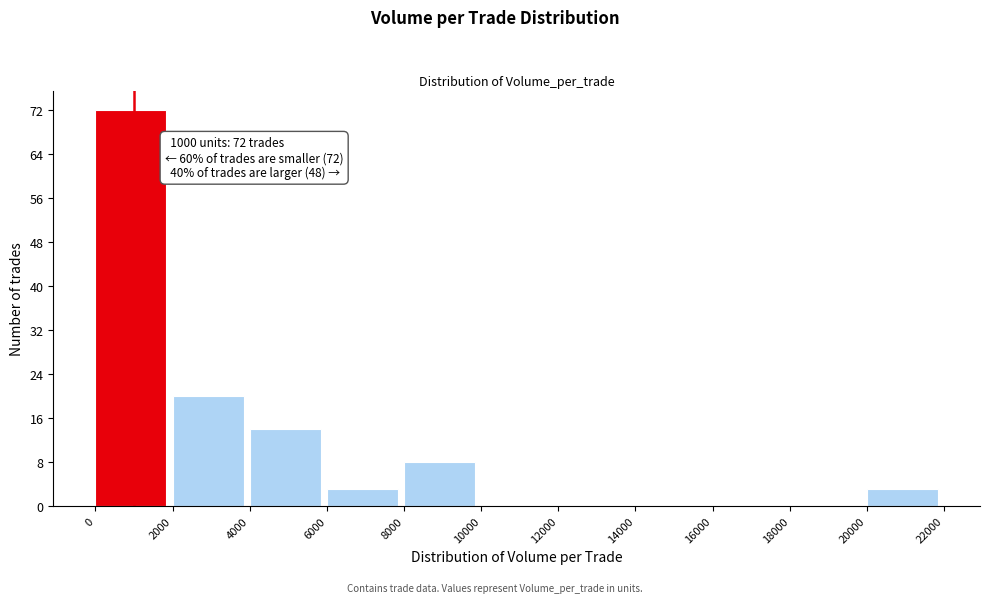

Over which range of the x-axis is the bar tallest?

0 to 2000